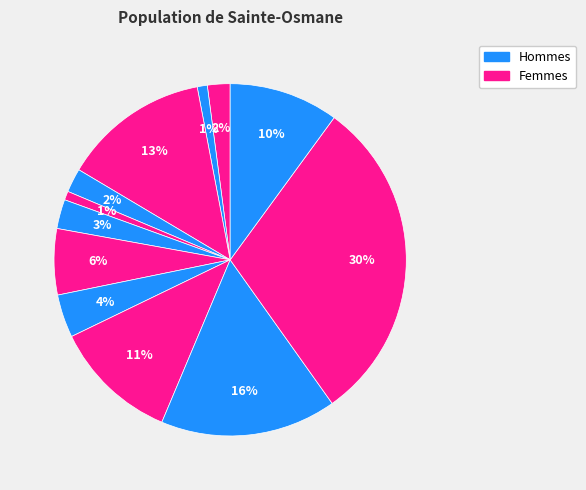

How many segments does this pie chart have?

12